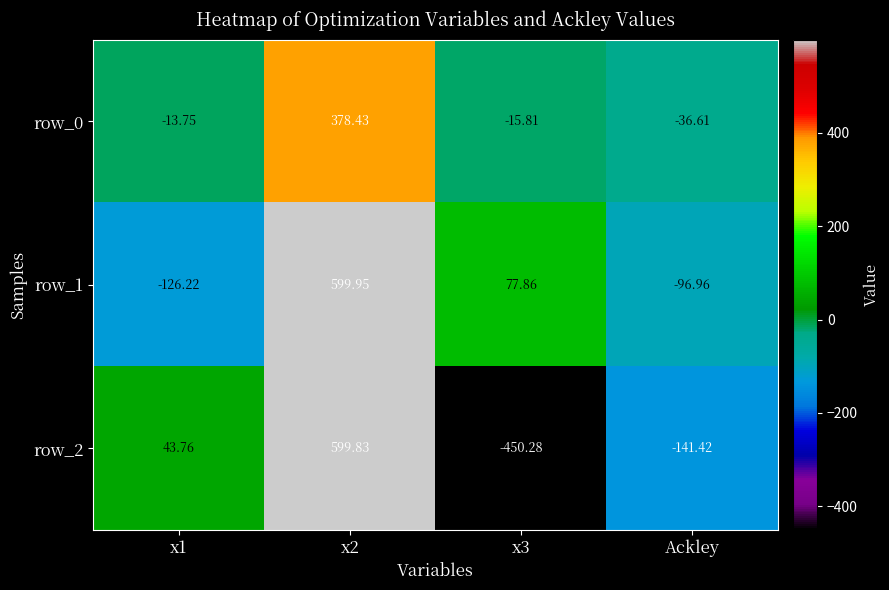

Is the value of row_0 at x1 greater than the value of row_2 at Ackley?

Yes